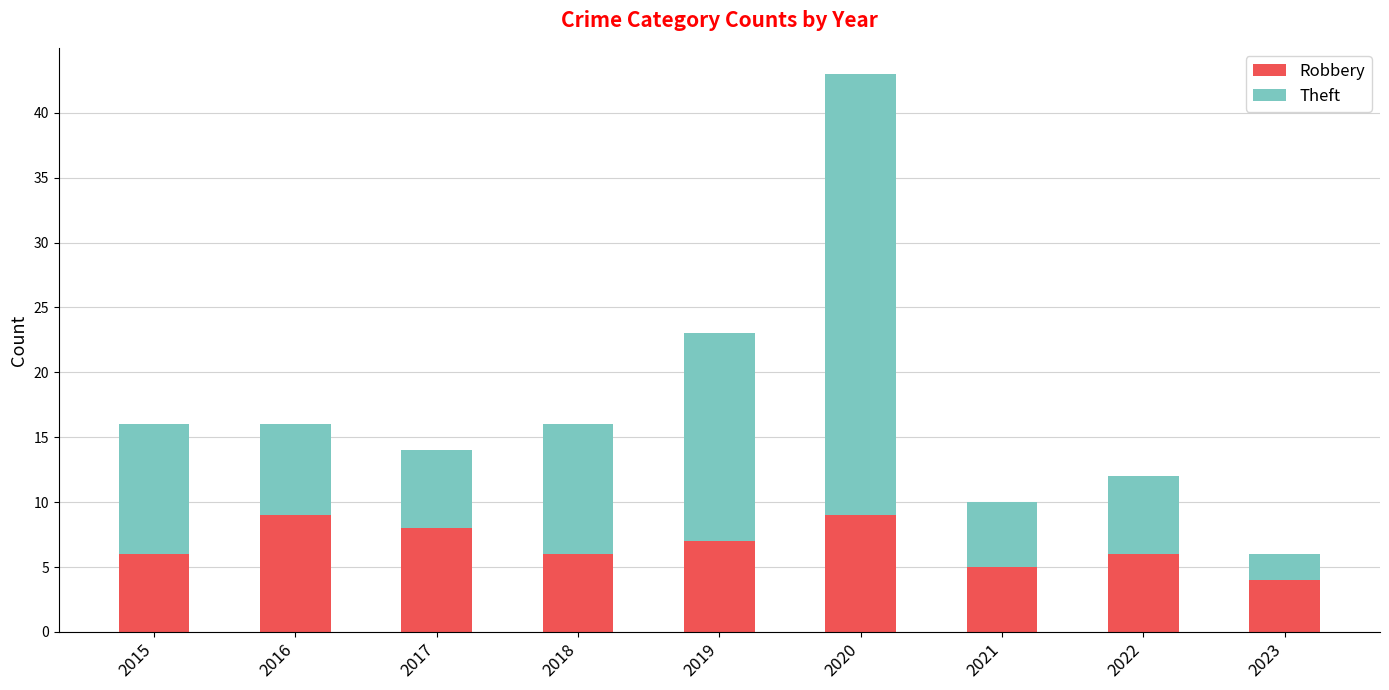

How many data points does each series have?

9